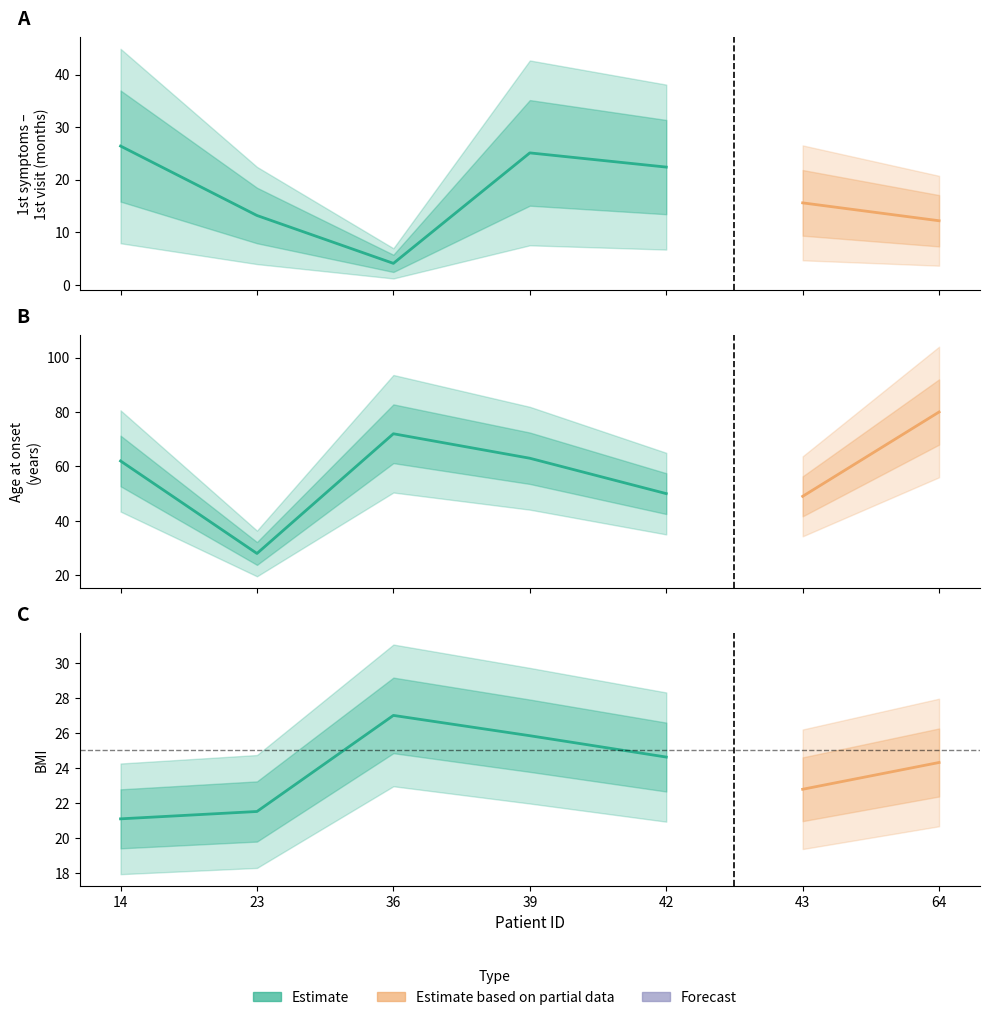

True or false: Age at onset and BMI intersect in this chart.

False